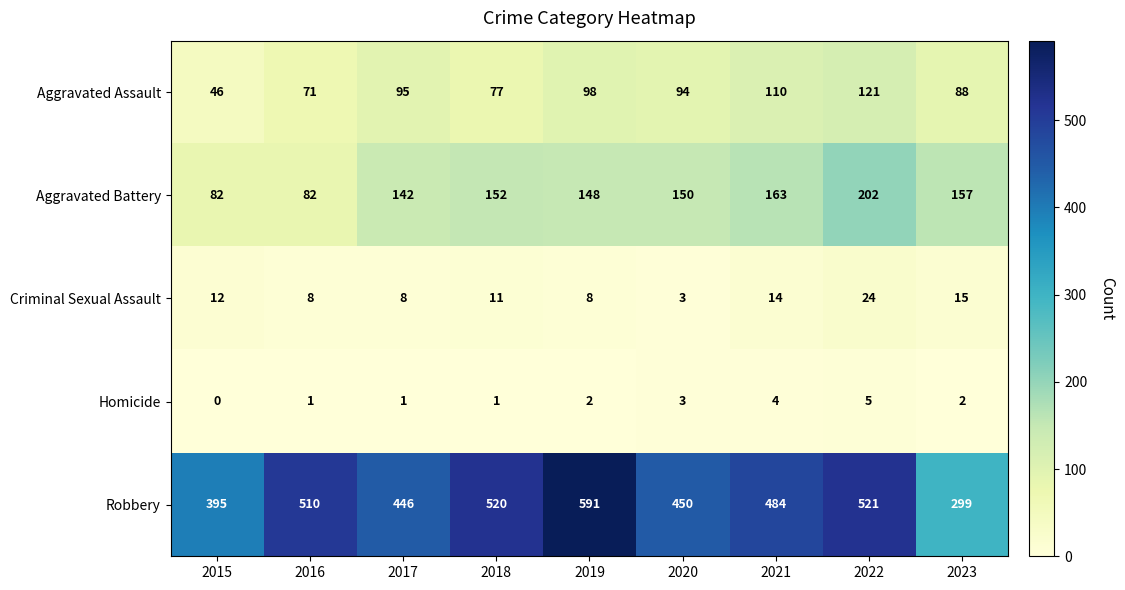

At which category does the chart reach its minimum across all series?

2015